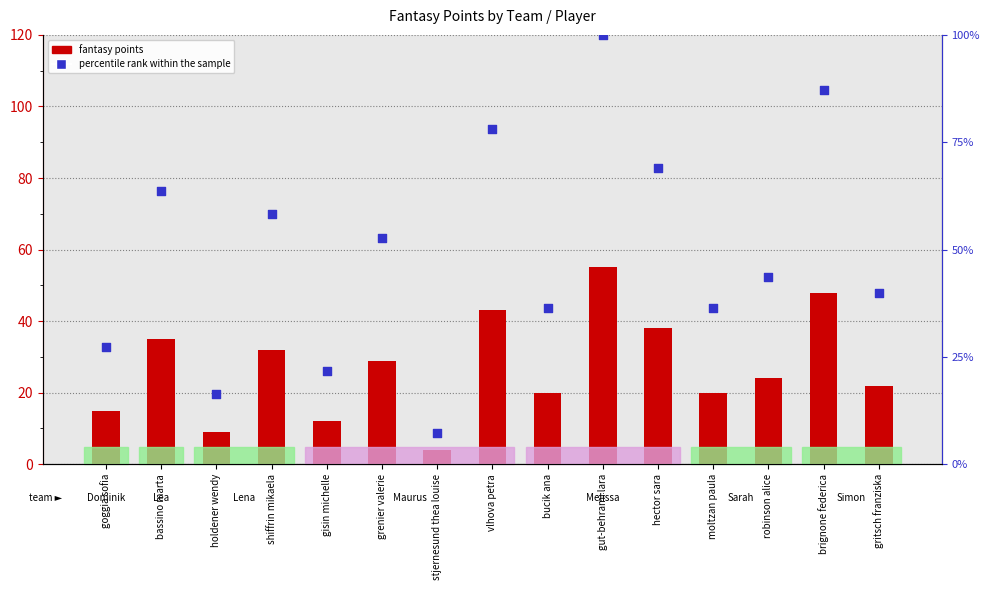

Which series contains the highest Y value?

percentile rank within the sample